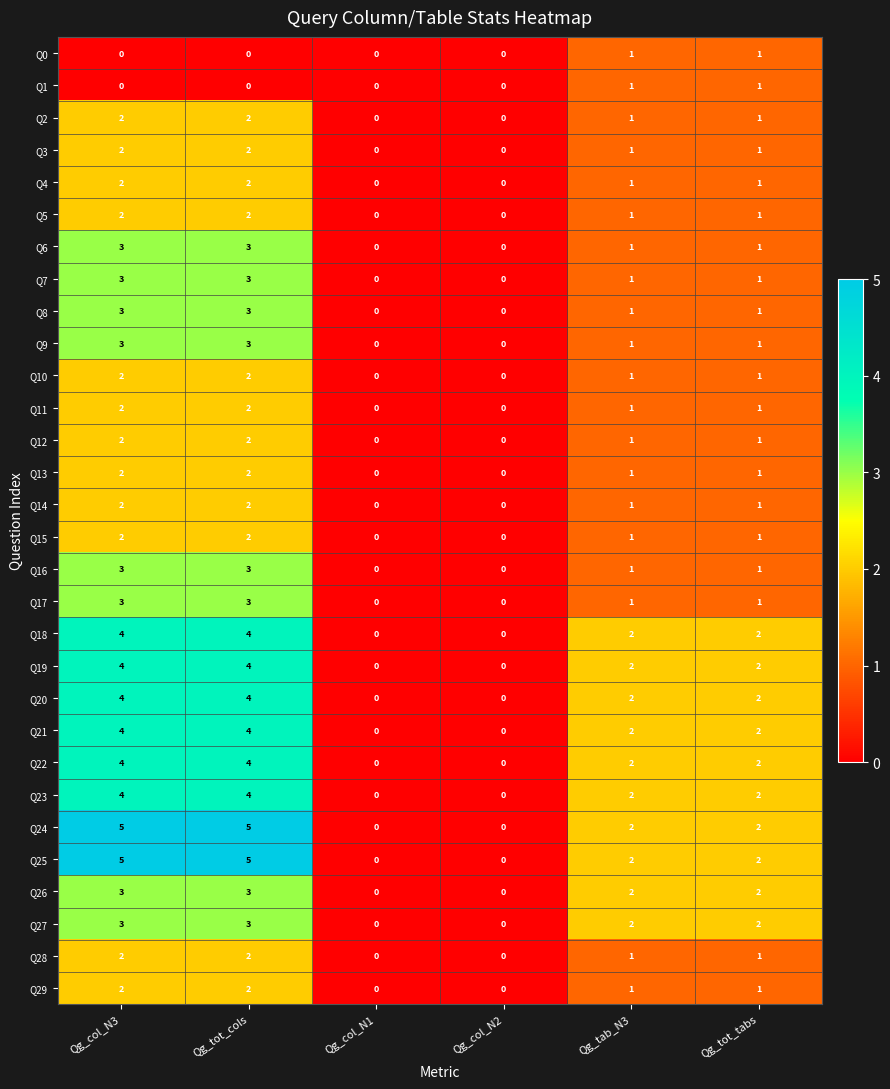

True or false: Q24 has a value of 0 at Qg_tab_N3.

False